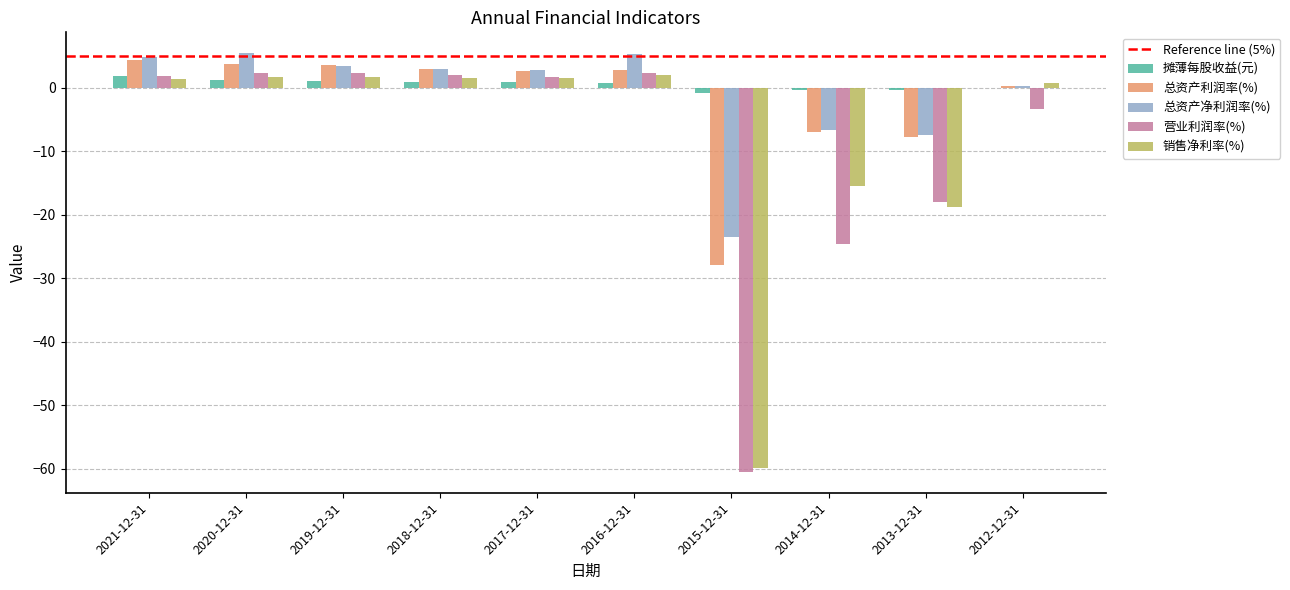

Is the value of 总资产利润率(%) at 2012-12-31 greater than the value of 摊薄每股收益(元) at 2021-12-31?

No